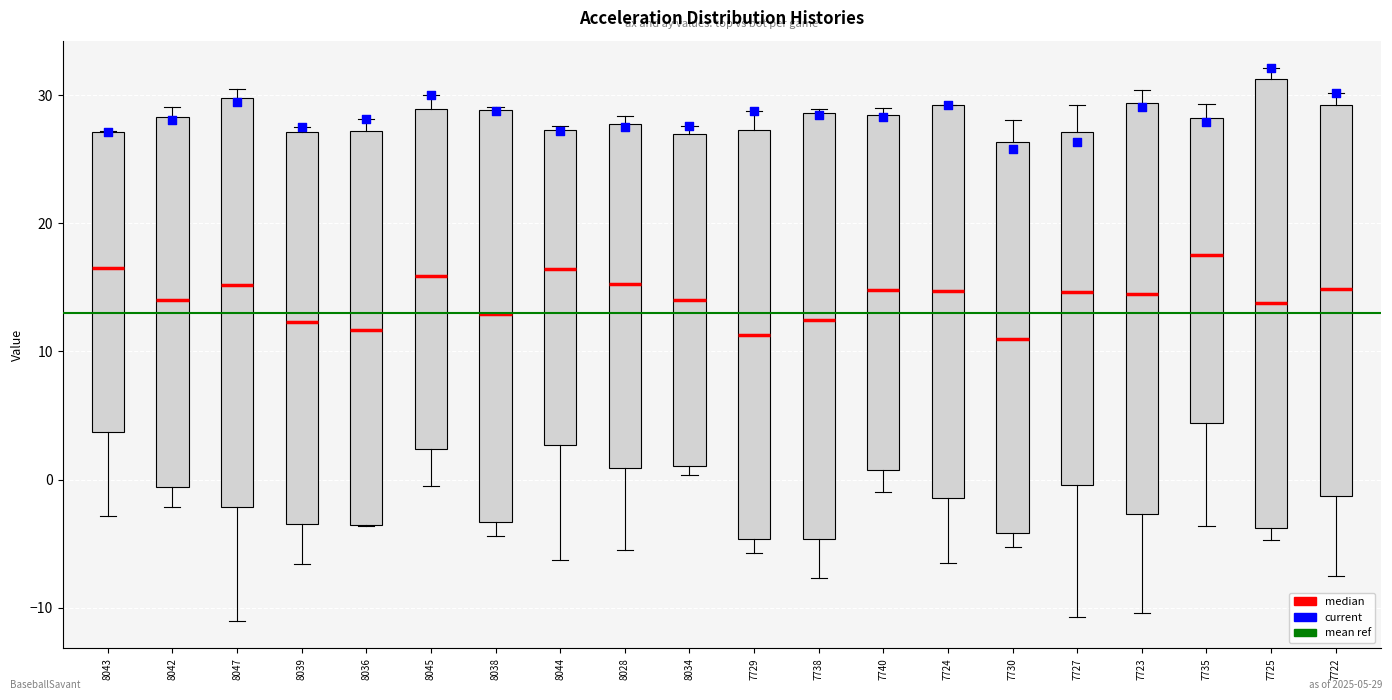

Reading left to right, read every box against the y-axis: the position of its median line, the range the box covers, and the ends of its whiskers. The values are not printed on the chart, so give them approximately, as read against the axis.

8043: median 16, box 4 to 27, whiskers -3 to 27
8042: median 14, box -1 to 28, whiskers -2 to 29
8047: median 15, box -2 to 30, whiskers -11 to 31
8039: median 12, box -3 to 27, whiskers -7 to 27 (just above the box's upper edge)
8036: median 12, box -4 to 27, whiskers -4 to 28
8045: median 16, box 2 to 29, whiskers 0 to 30
8038: median 13, box -3 to 29, whiskers -4 to 29
8044: median 16, box 3 to 27, whiskers -6 to 28
8028: median 15, box 1 to 28, whiskers -5 to 28 (just above the box's upper edge)
8034: median 14, box 1 to 27, whiskers 0 to 28
7729: median 11, box -5 to 27, whiskers -6 to 29
7738: median 12, box -5 to 29, whiskers -8 to 29 (just above the box's upper edge)
7740: median 15, box 1 to 28, whiskers -1 to 29
7724: median 15, box -1 to 29, whiskers -7 to 29
7730: median 11, box -4 to 26, whiskers -5 to 28
7727: median 15, box 0 to 27, whiskers -11 to 29
7723: median 14, box -3 to 29, whiskers -10 to 30
7735: median 17, box 4 to 28, whiskers -4 to 29
7725: median 14, box -4 to 31, whiskers -5 to 32
7722: median 15, box -1 to 29, whiskers -7 to 30